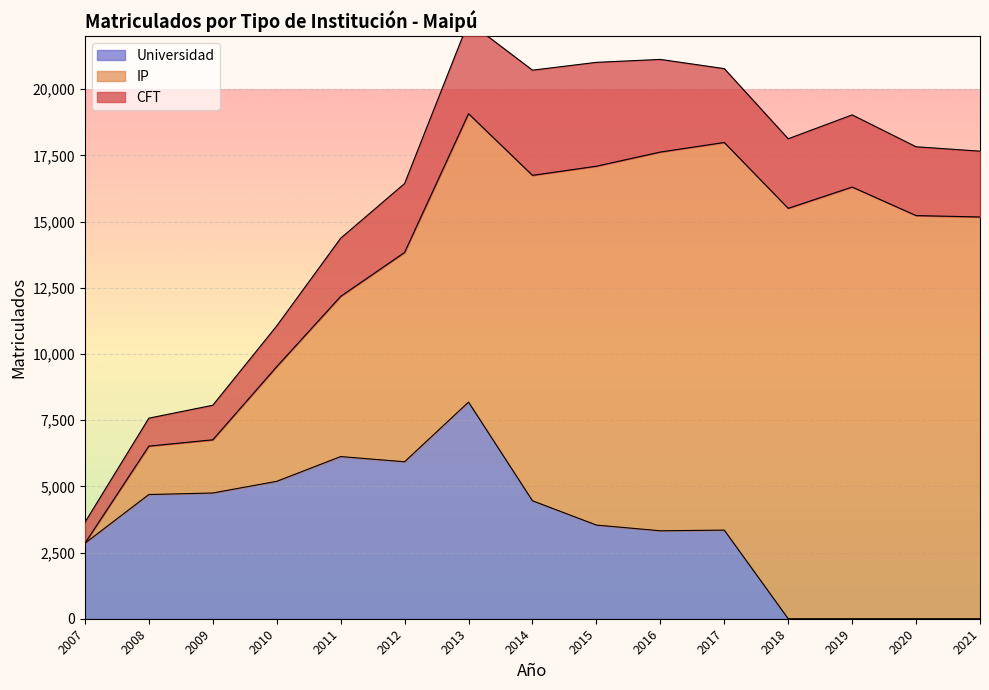

Reading left to right, list all the values displayed in this chart.

CFT: 791	1056	1306	1540	2196	2603	3473	3973	3923	3499	2789	2627	2726	2599	2486
IP: 0	1828	2009	4331	6051	7907	10894	12292	13555	14306	14643	15502	16306	15228	15175
Universidad: 2850	4692	4749	5190	6125	5929	8183	4456	3538	3322	3347	0	0	0	0